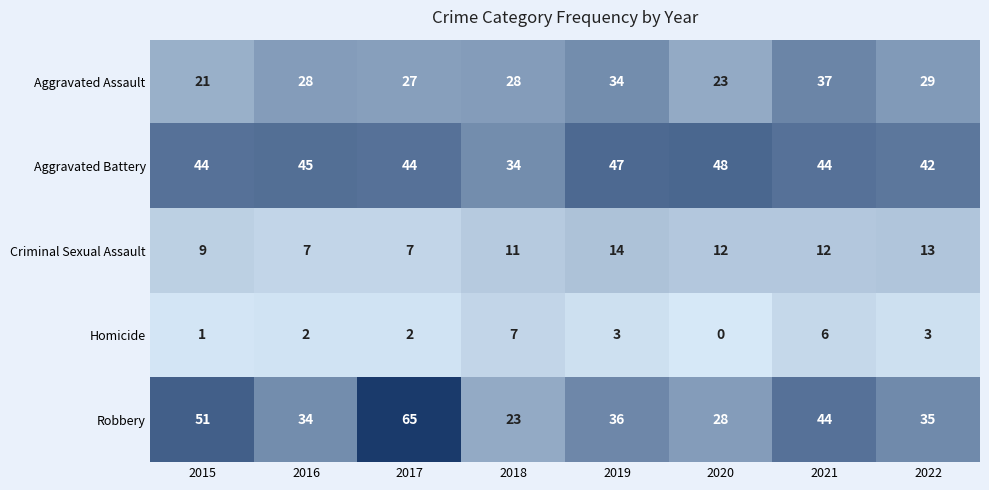

List the series in order of their peak value, lowest first.

Homicide, Criminal Sexual Assault, Aggravated Assault, Aggravated Battery, Robbery